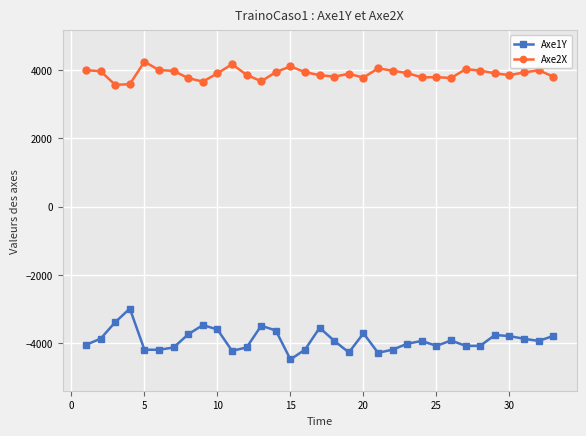

What is the lowest value of the Axe2X series?

3562